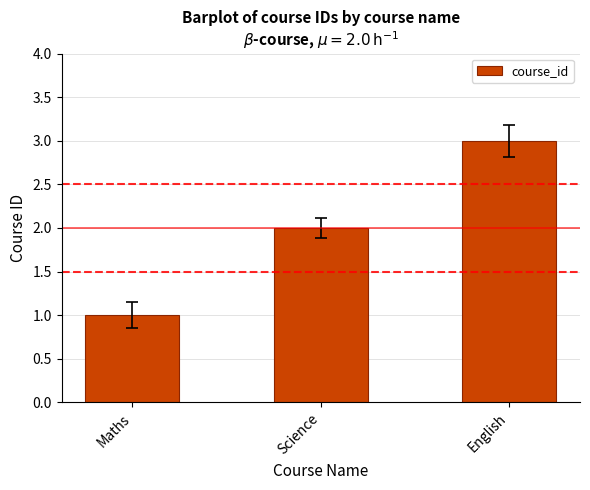

What is the difference between the values at Science and English?

1